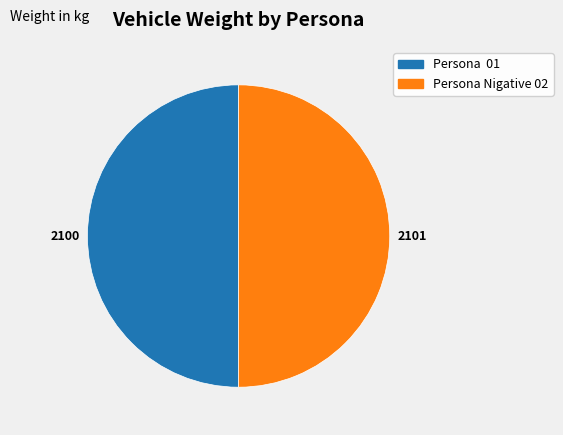

Approximately how many times larger is the value at Persona Nigative 02 compared to Persona 01?

1.0